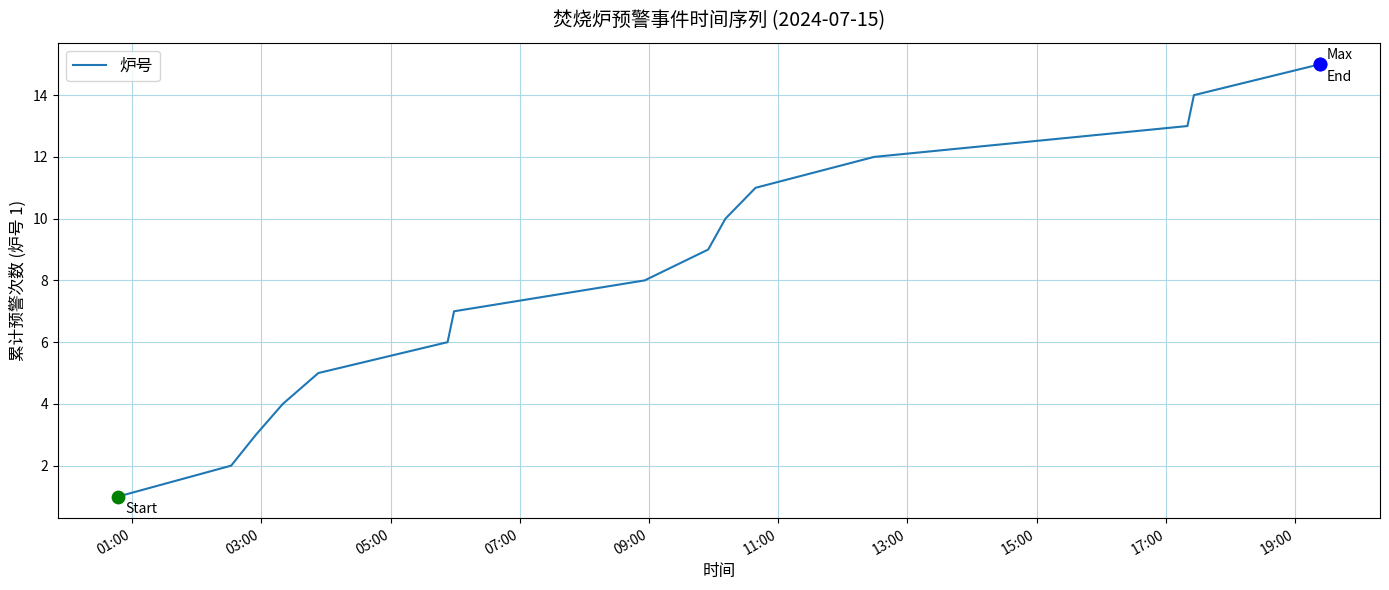

How many lines are shown in the chart?

1